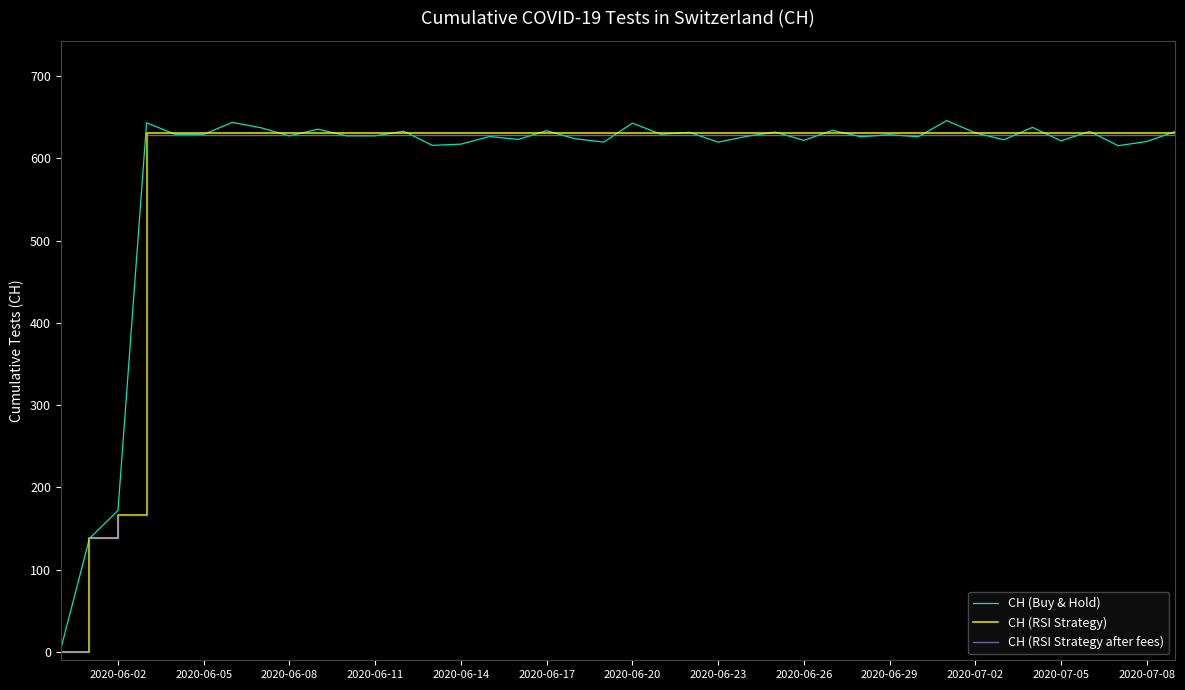

Which series has the largest range (max minus min)?

CH (Buy & Hold)